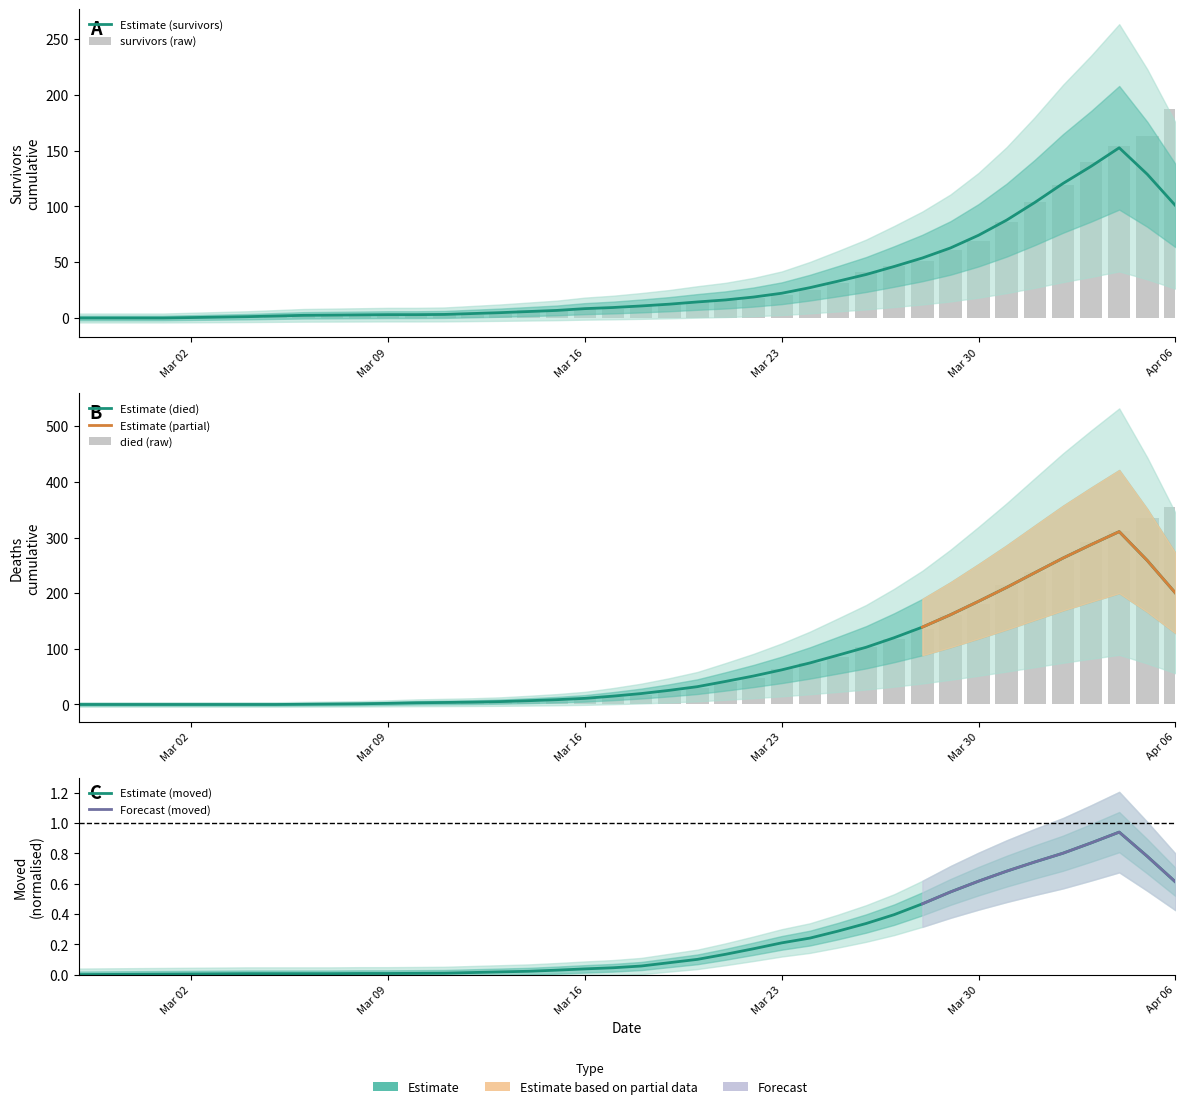

True or false: survivors has a value of 277 at Apr 06.

False